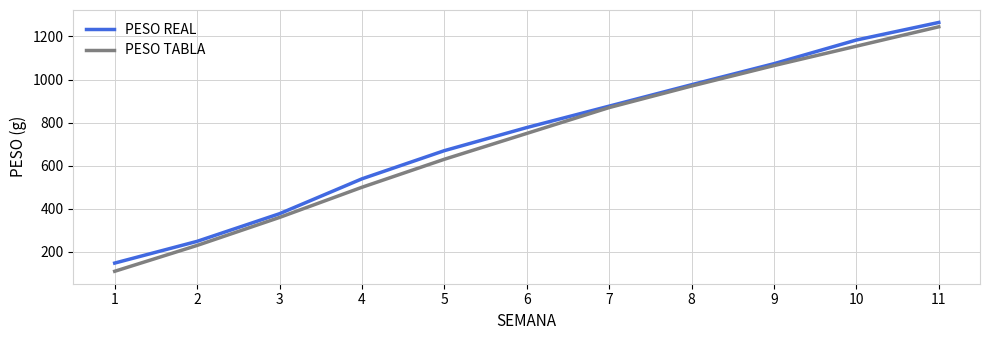

True or false: PESO REAL has more than 2 points higher than both neighbors.

False